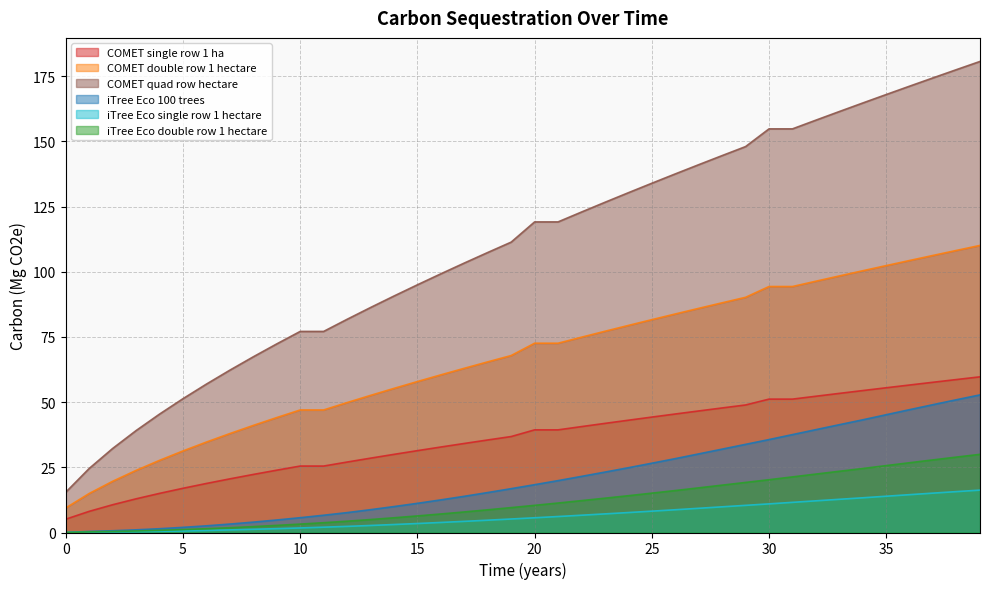

True or false: iTree Eco double row 1 hectare has more than 2 interior local peaks.

False